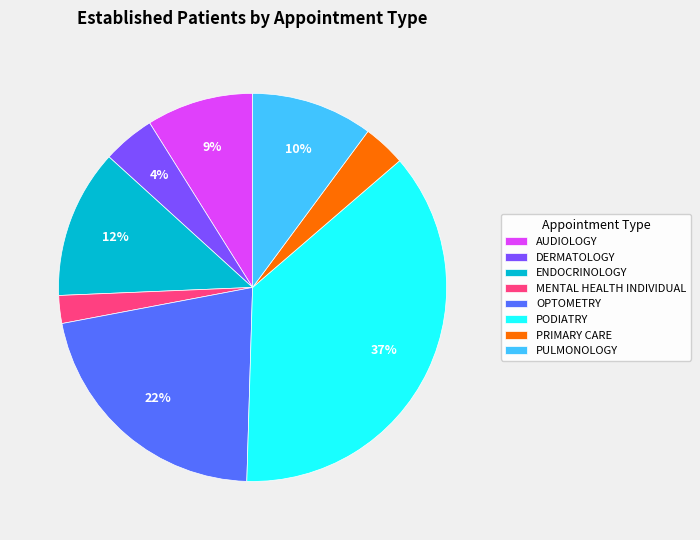

Which slice is the smallest?

MENTAL HEALTH INDIVIDUAL